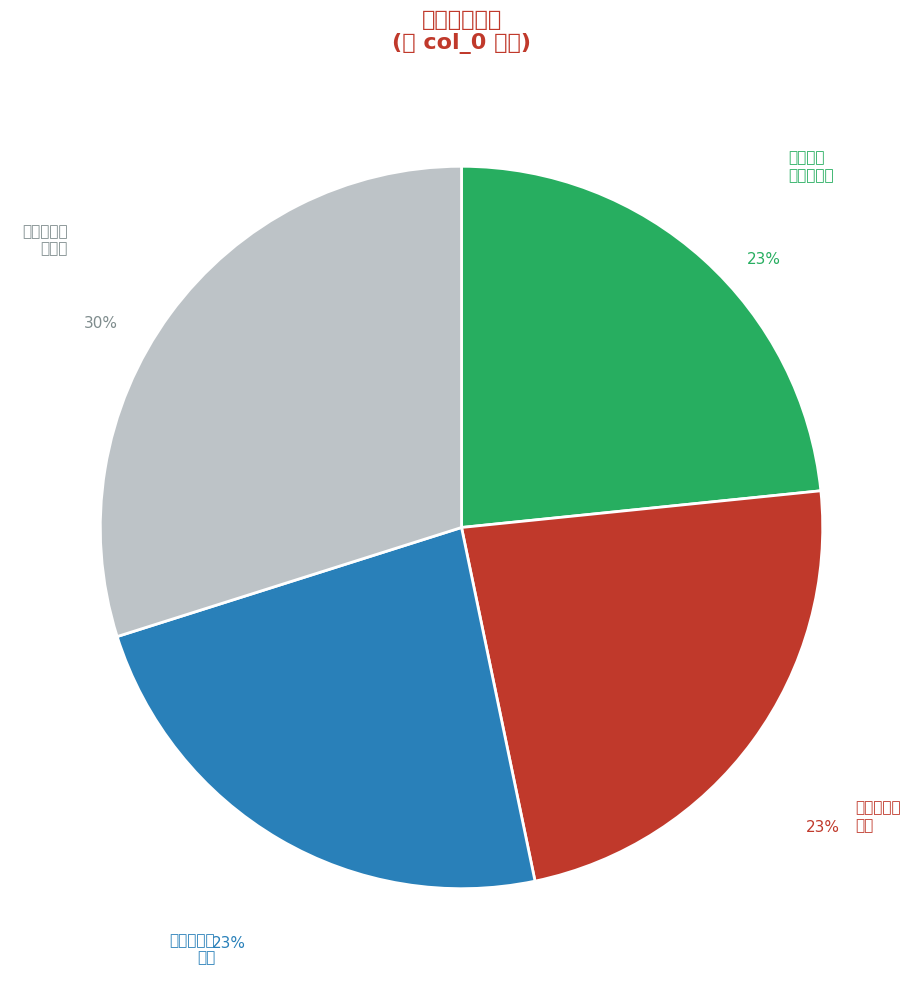

Count the number of slices in the pie.

4